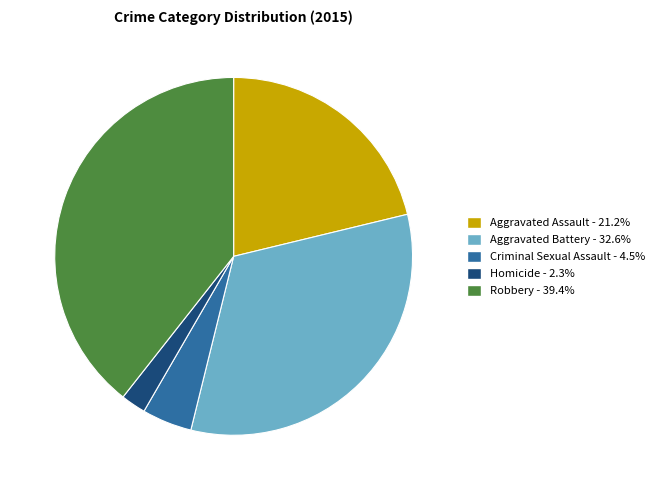

Do Robbery and Aggravated Assault together represent more than half of the pie?

Yes